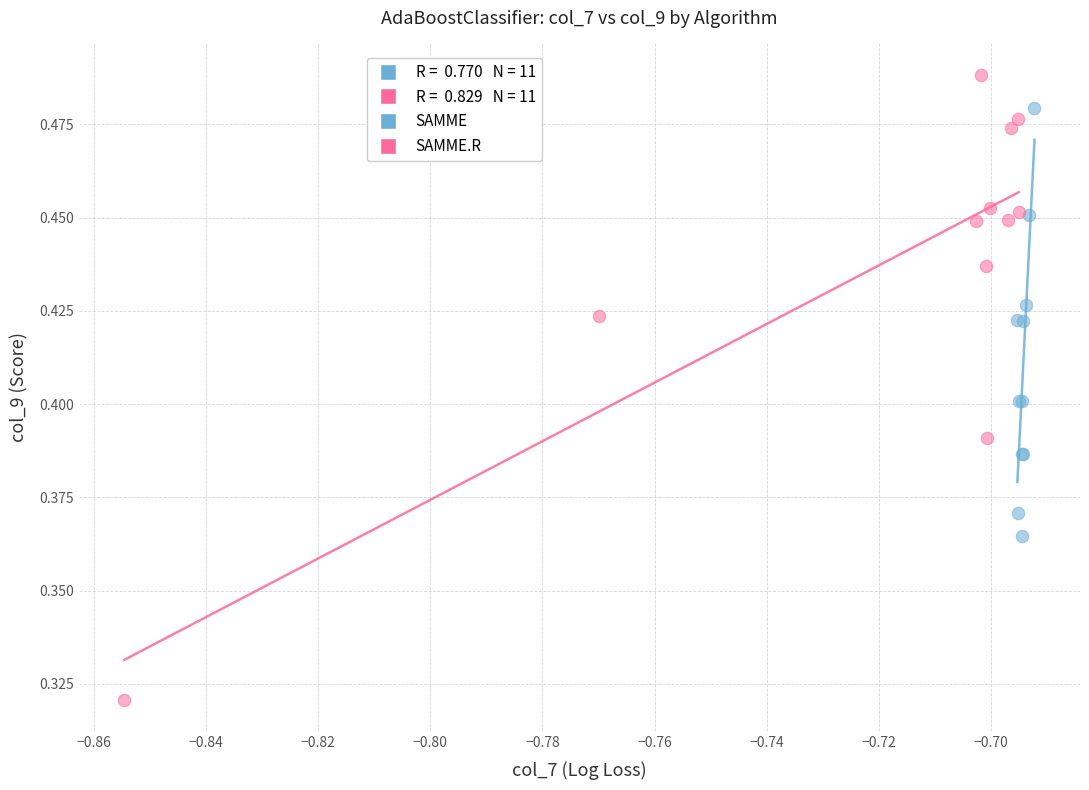

Which series has the largest Y range (max minus min)?

SAMME.R